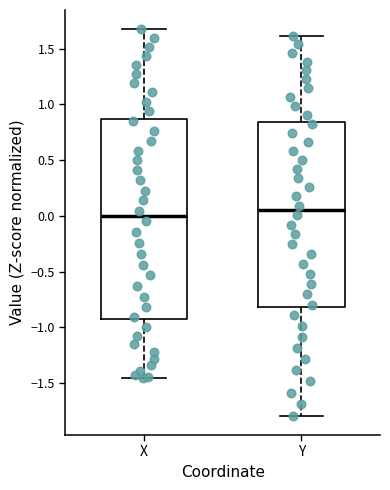

Where is the upper edge of the box for X on the y-axis? The values are not printed on the chart, so give them approximately, as read against the axis.

0.85